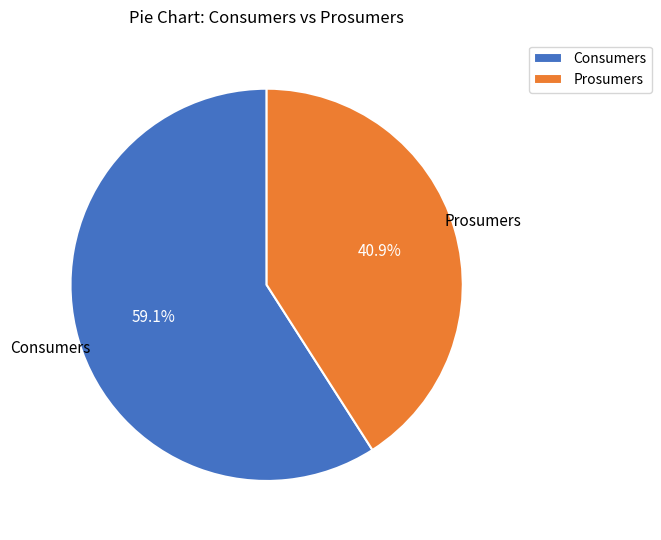

Combined, what portion of the pie is Prosumers and Consumers?

100.0%